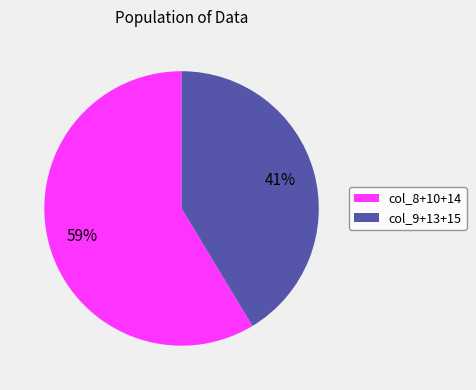

To the nearest percent, what is the combined percentage of col_8+10+14 and col_9+13+15?

100%